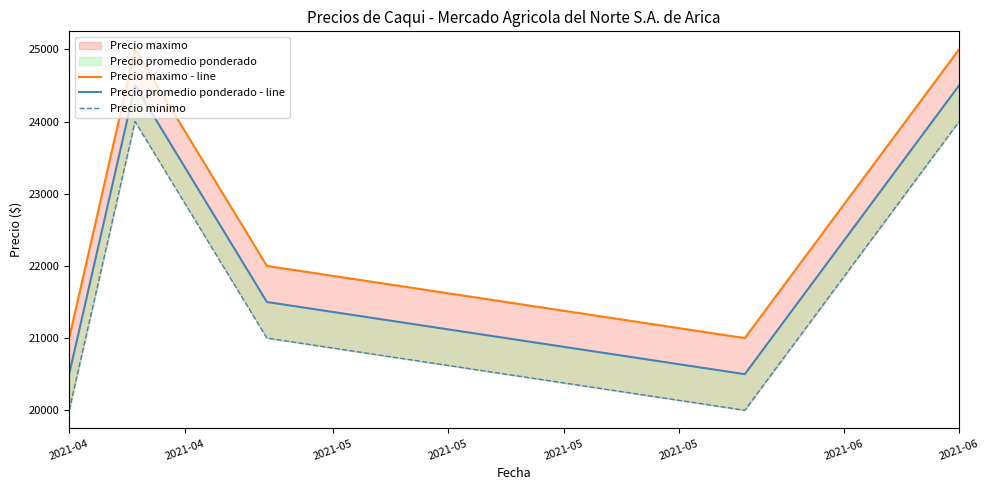

Which series changed the most between 2021-04 and 2021-06?

Precio maximo - line